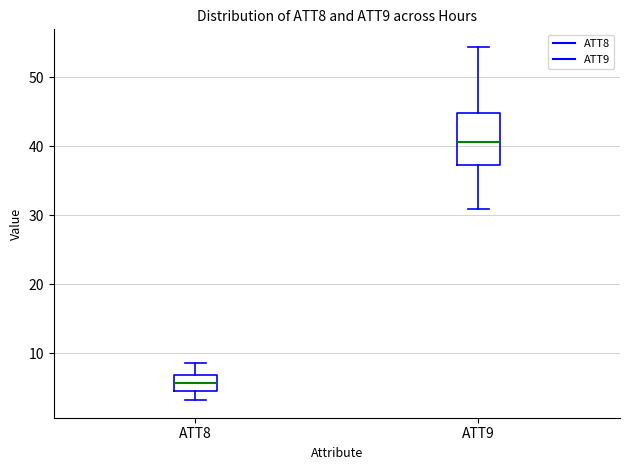

Where is the lower edge of the box for ATT8 on the y-axis? The values are not printed on the chart, so give them approximately, as read against the axis.

5